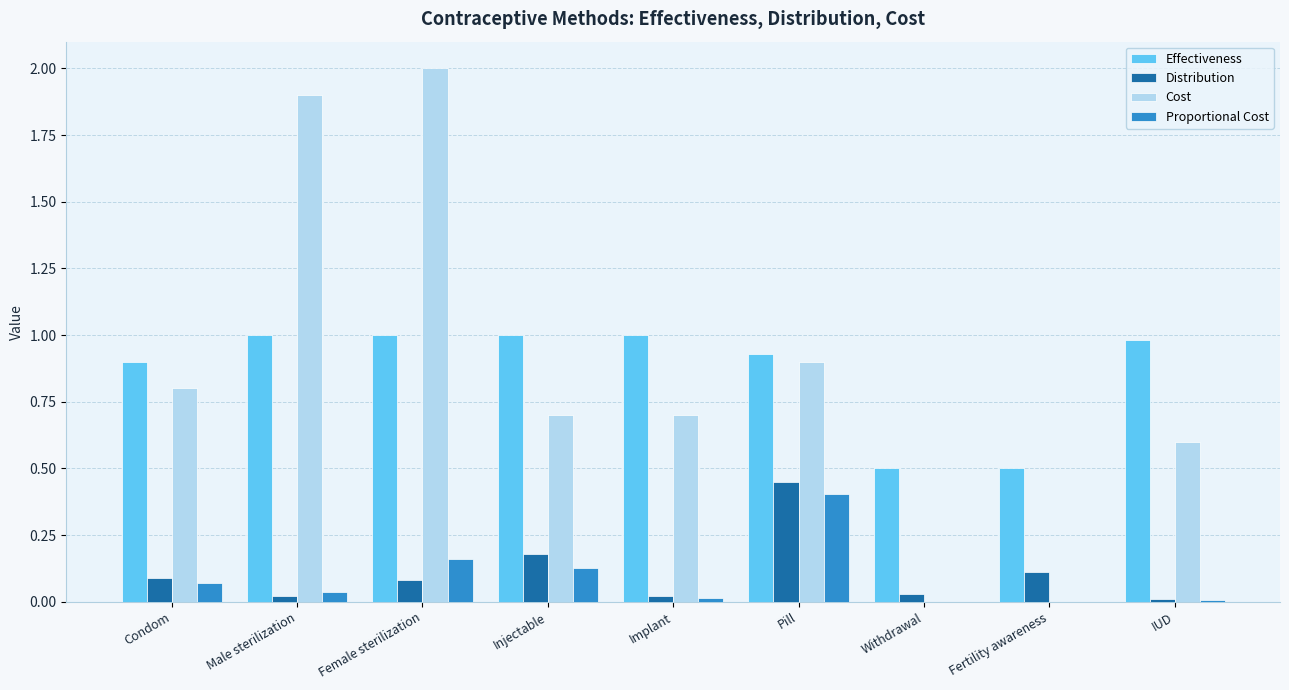

Is the value of Cost at Pill greater than the value of Proportional Cost at Injectable?

Yes